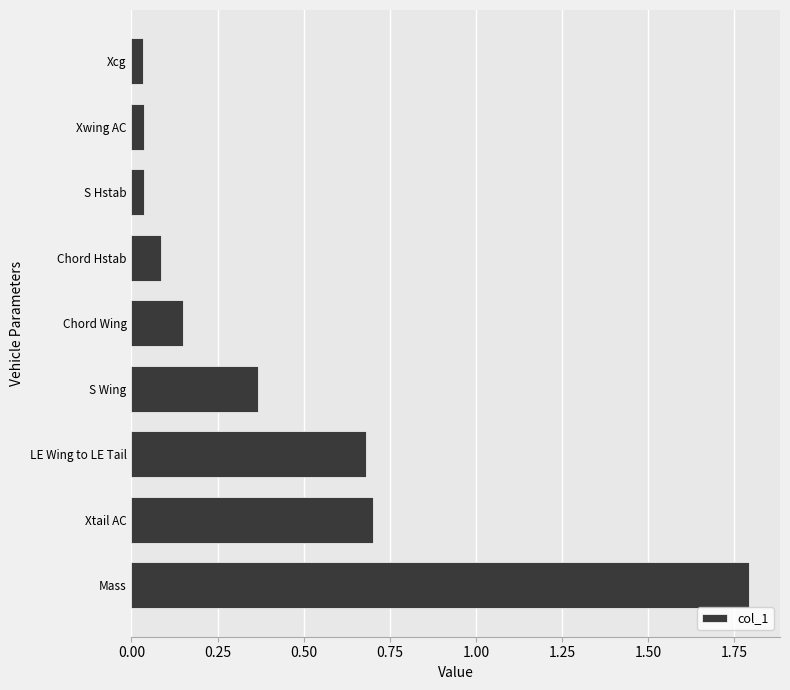

What is the difference between the maximum and minimum values?

1.8